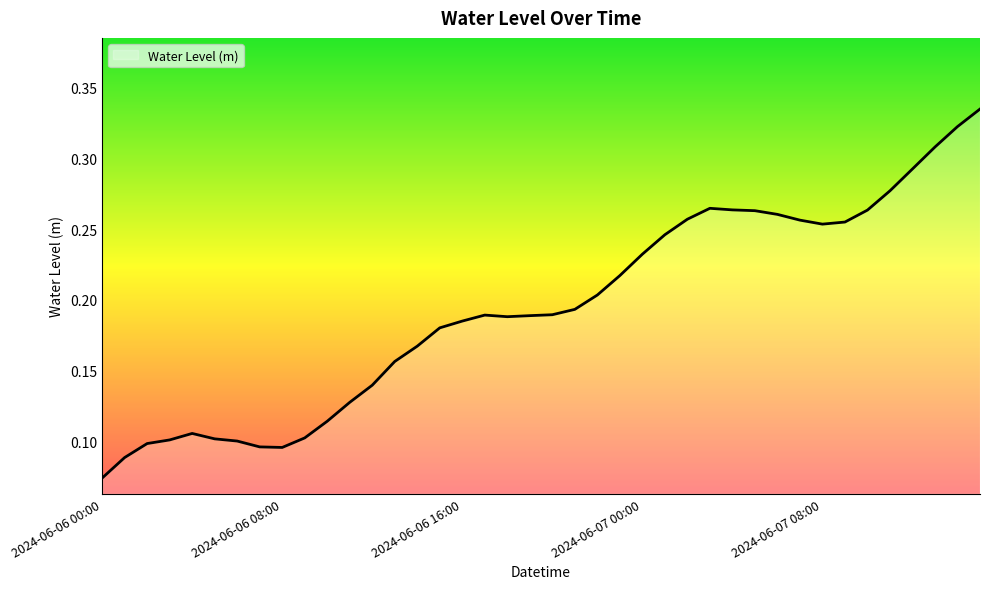

Does the chart display data point markers on the line(s)?

No